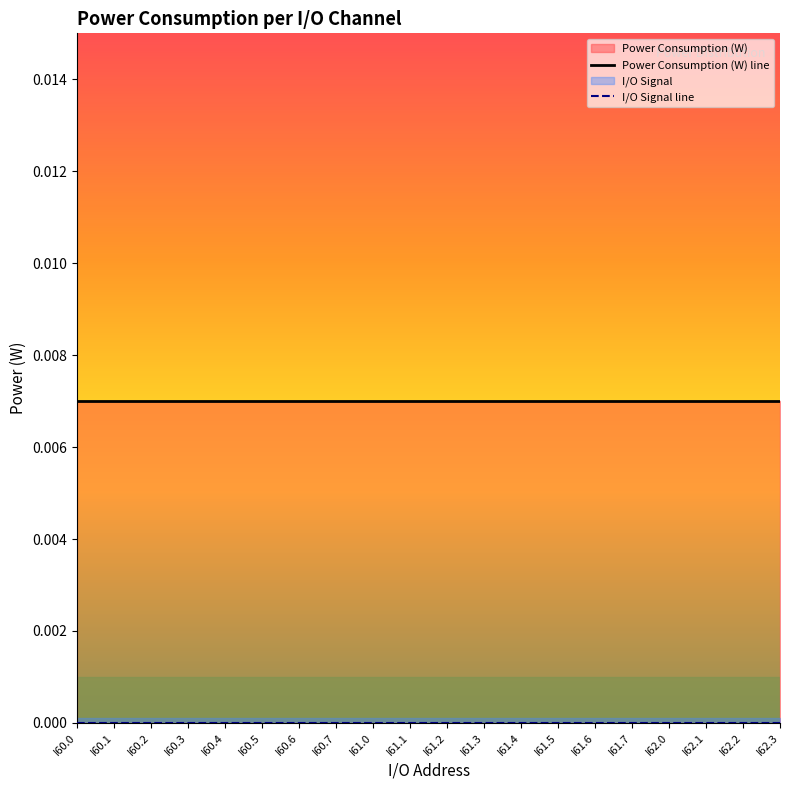

What is the label of the 17th point from the right?

I60.3